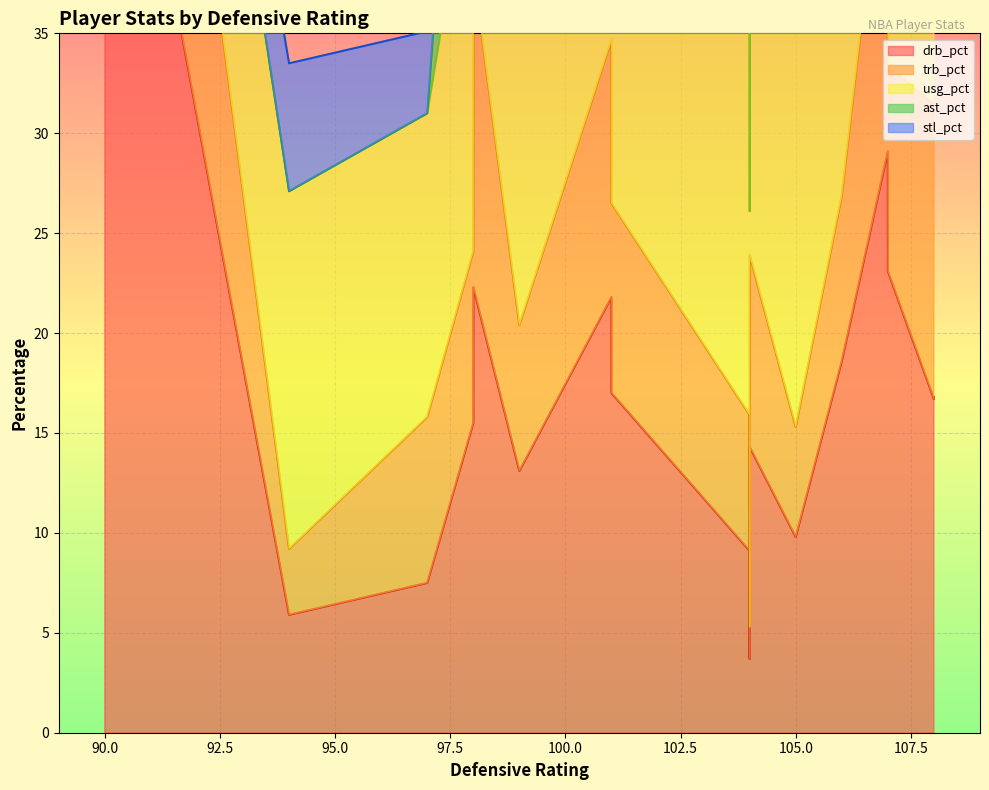

What is the average value of the ast_pct series?

9.9